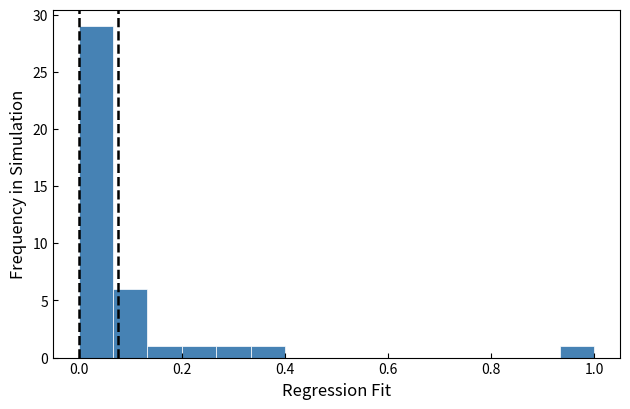

Read against the x-axis, roughly where is the centre of the tallest bar?

0.04